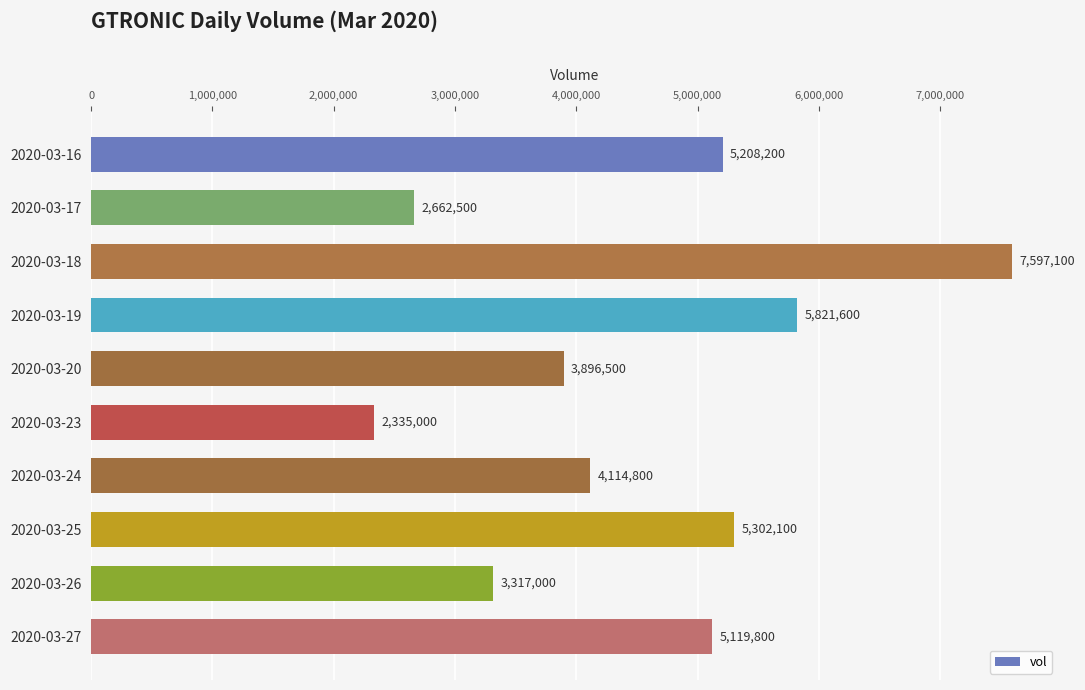

Is it true that the value at 2020-03-26 is 3317000?

True